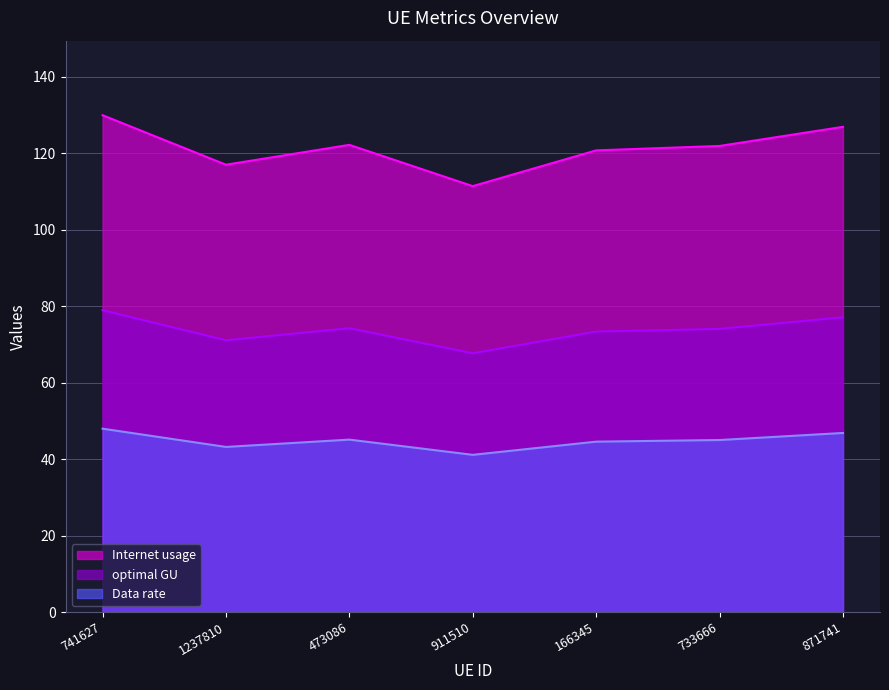

Which series has the widest spread of values?

Data rate